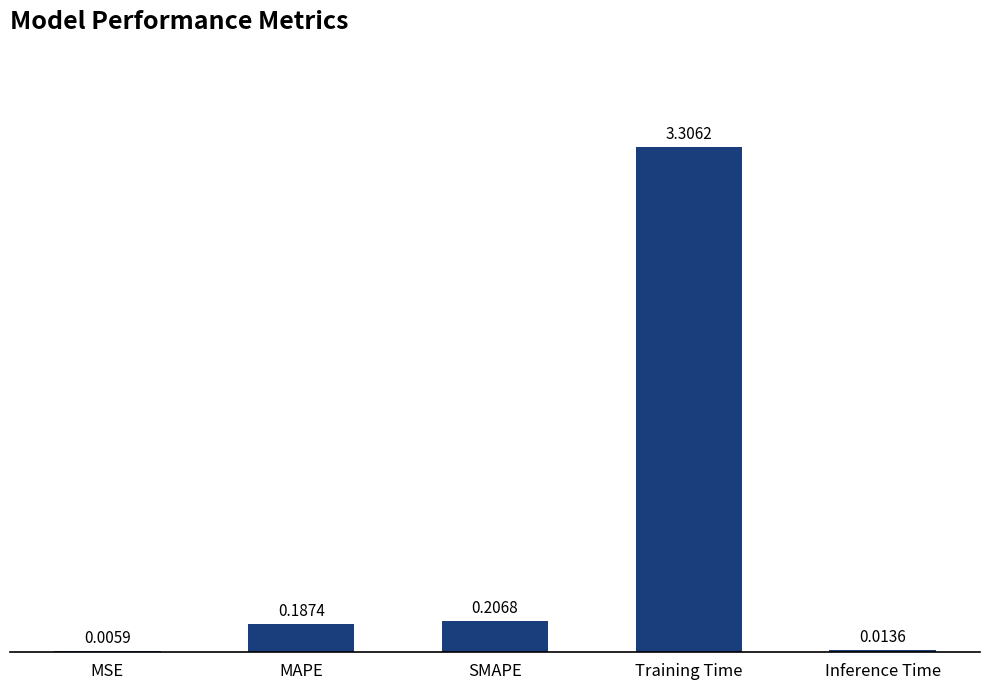

What is the sum of all values?

3.7